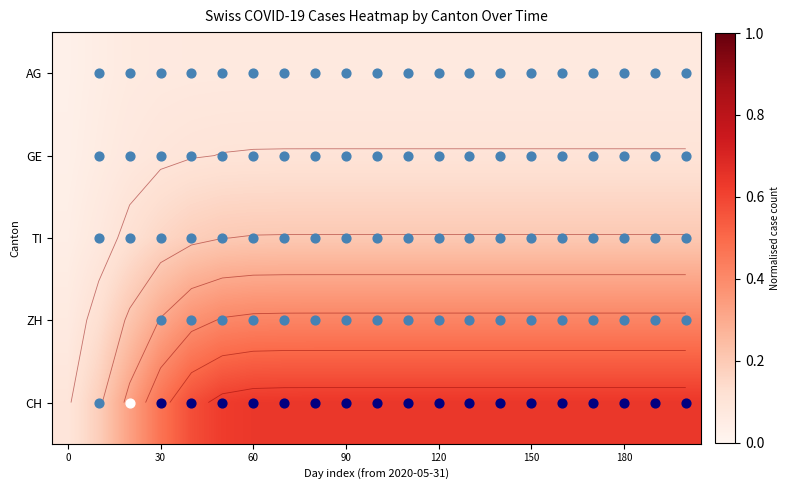

At which category is the sum across all series the highest?

90